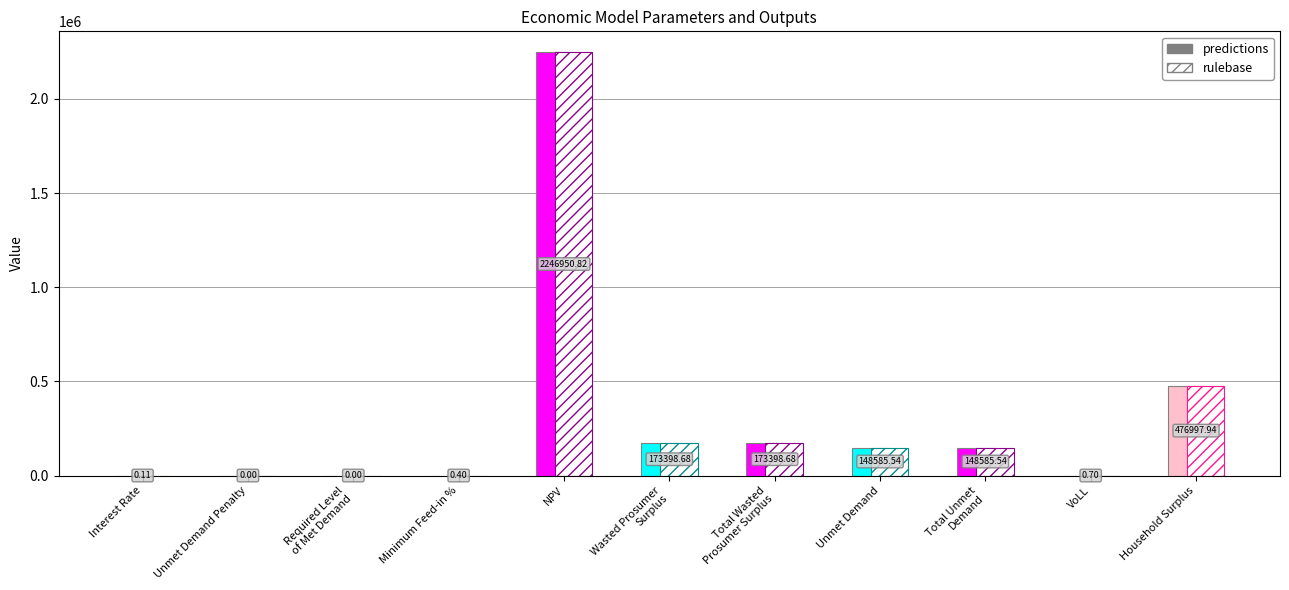

What is the label of the 10th bar from the right?

Unmet Demand Penalty